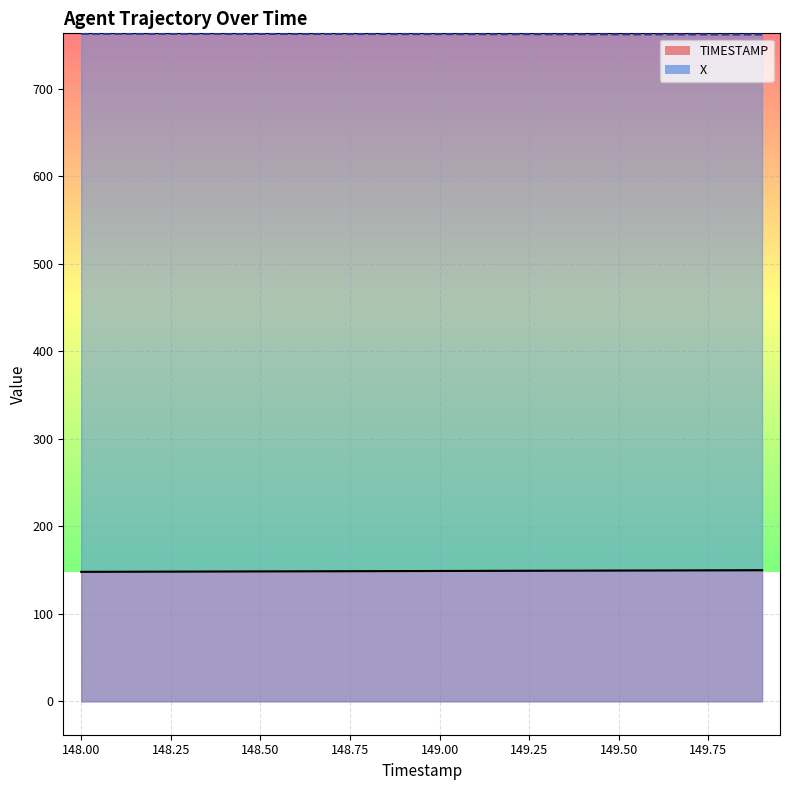

How many lines are shown in the chart?

2